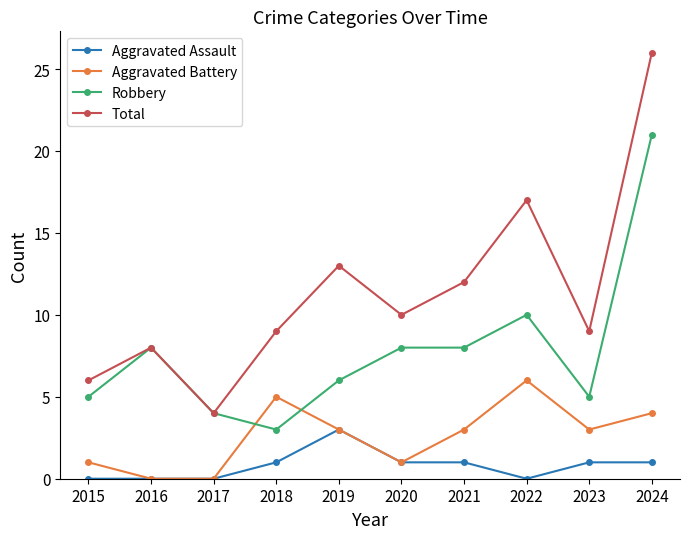

Rank the series by their average value, from lowest to highest.

Aggravated Assault, Aggravated Battery, Robbery, Total